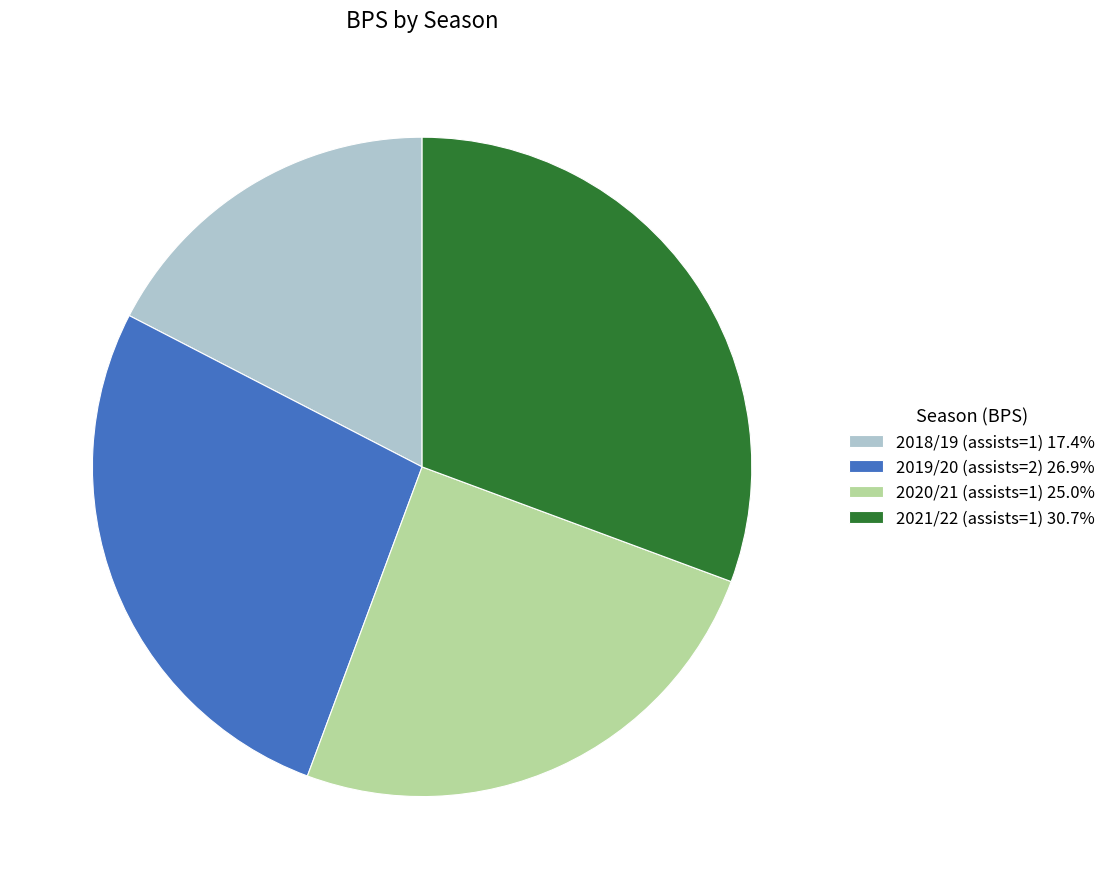

What is the ratio of the value at 2020/21 (assists=1) to the value at 2019/20 (assists=2)?

0.9